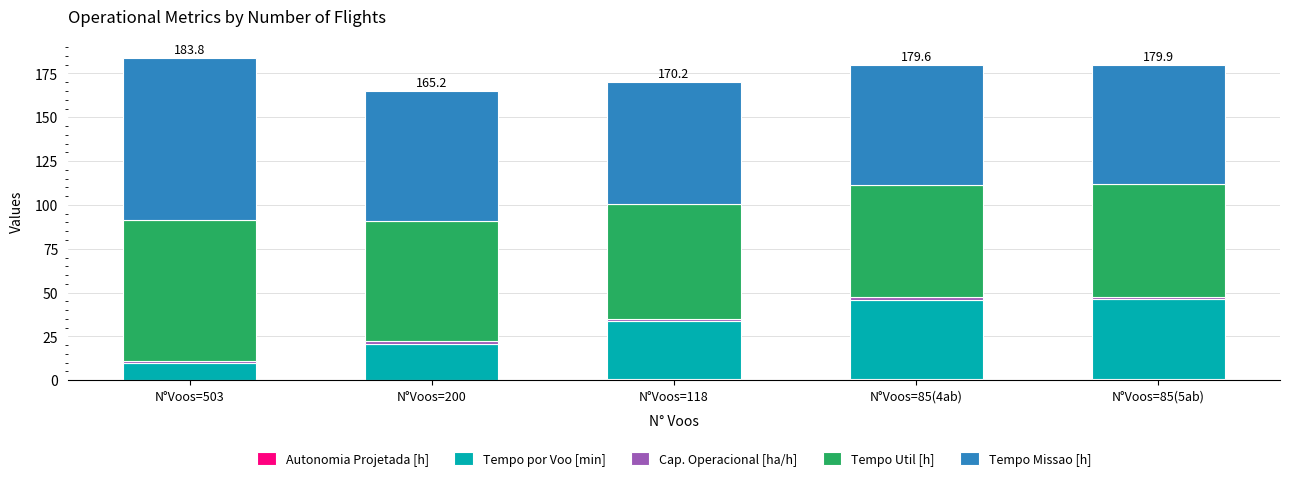

How many series are shown in this chart?

5